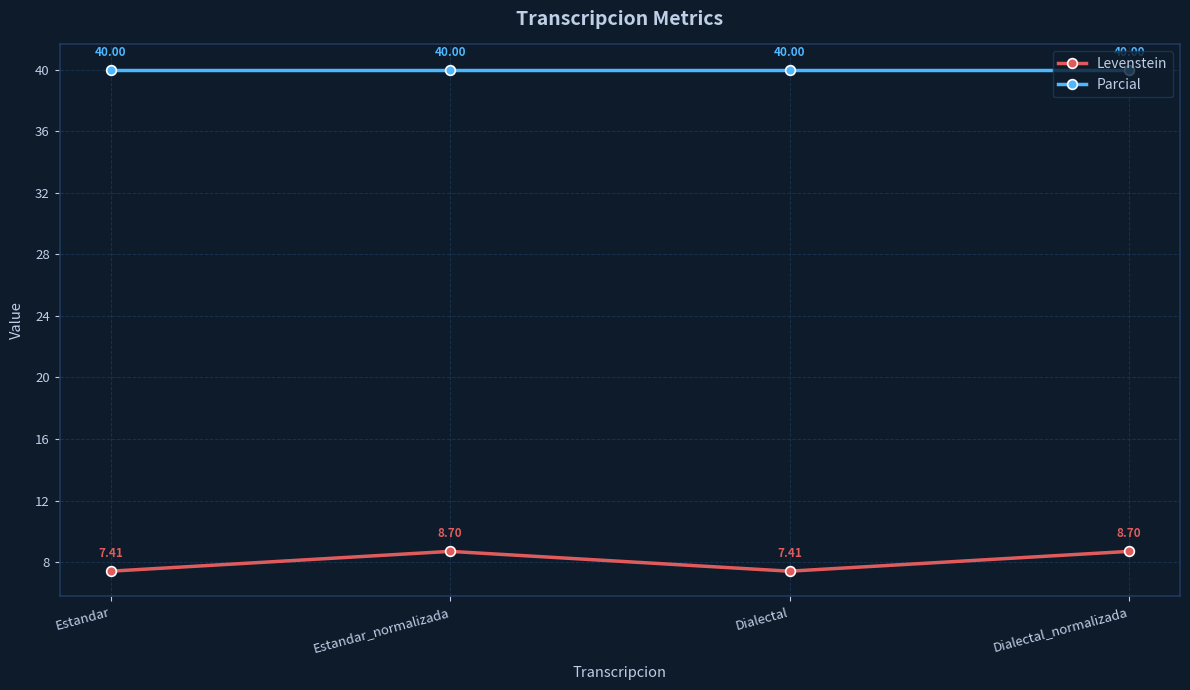

At Estandar_normalizada, list the series in order from smallest to largest.

Levenstein, Parcial